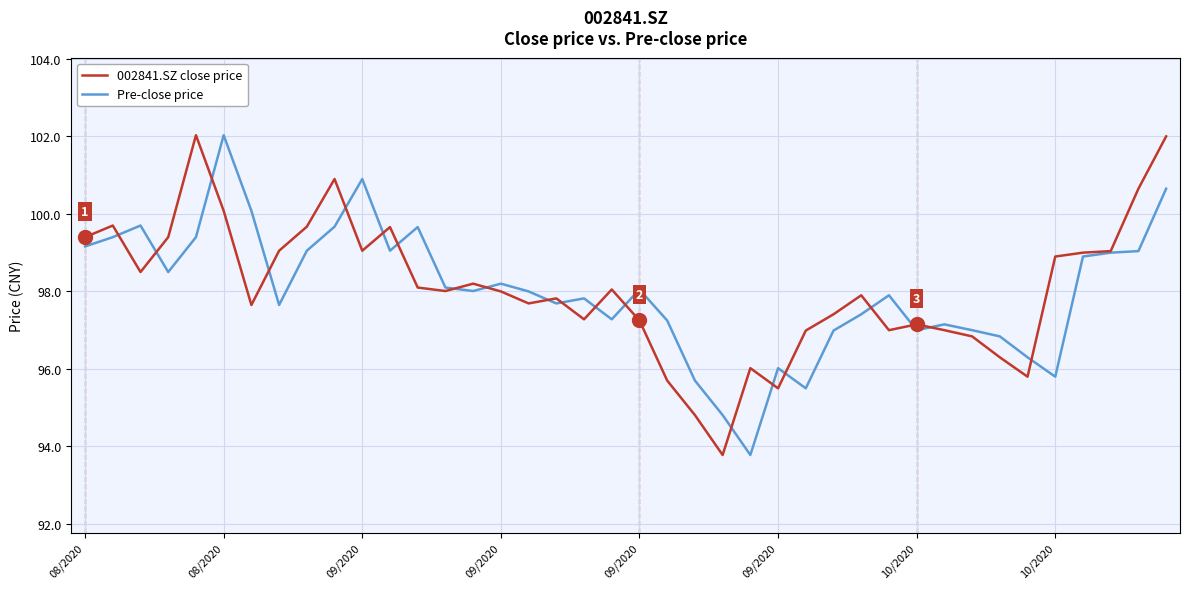

What is the greatest value displayed?

102.0